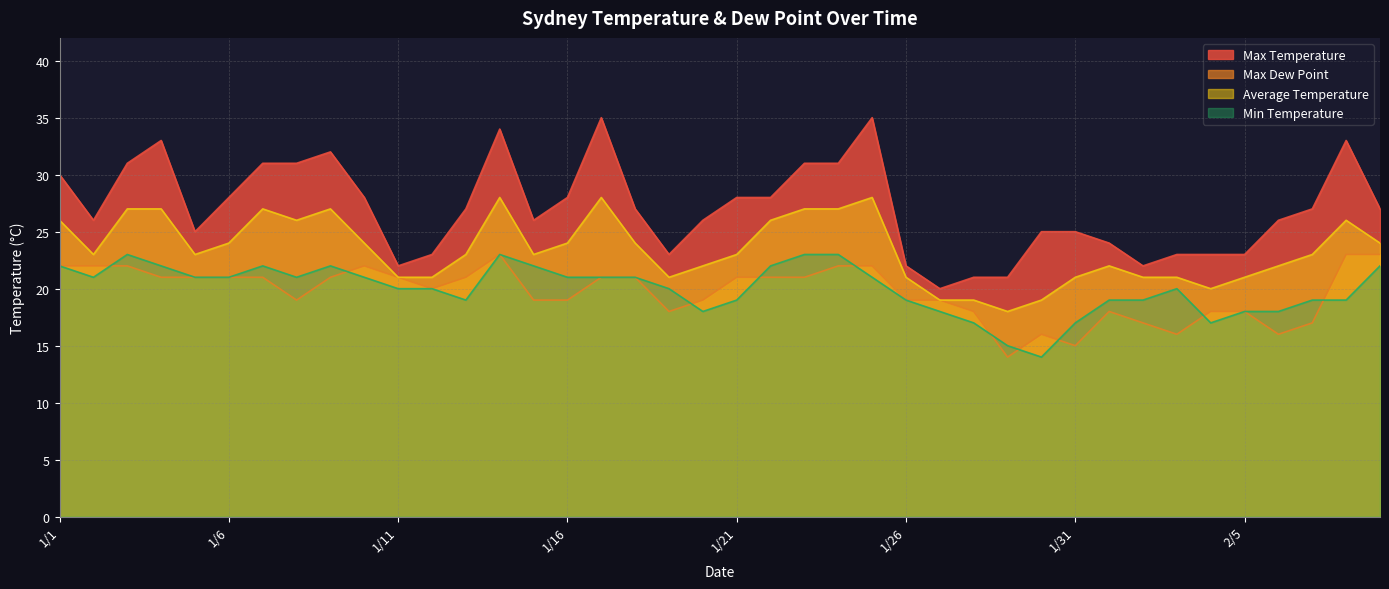

What is the maximum value shown in the chart?

35